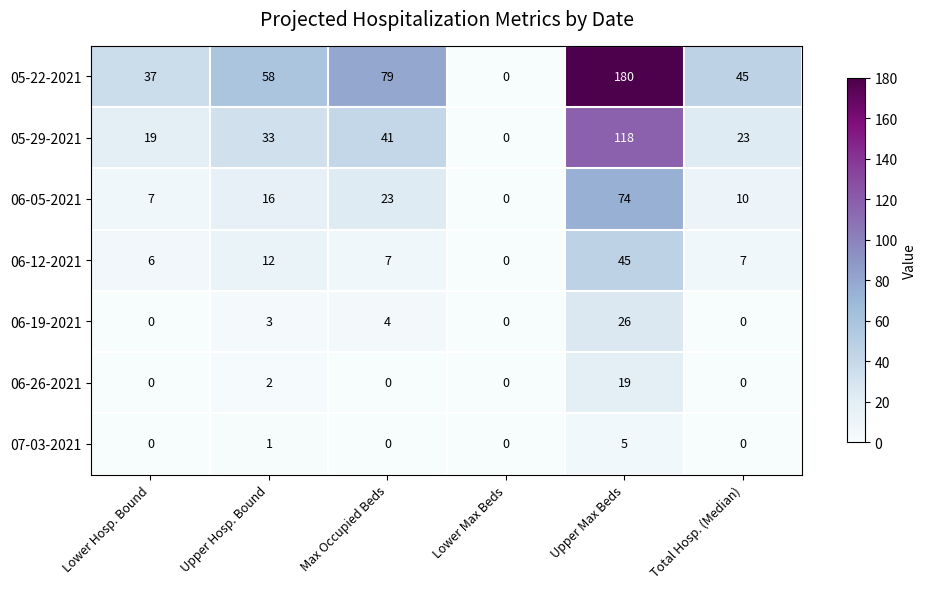

What is the difference between the 05-22-2021 values at Total Hosp. (Median) and Upper Hosp. Bound?

13